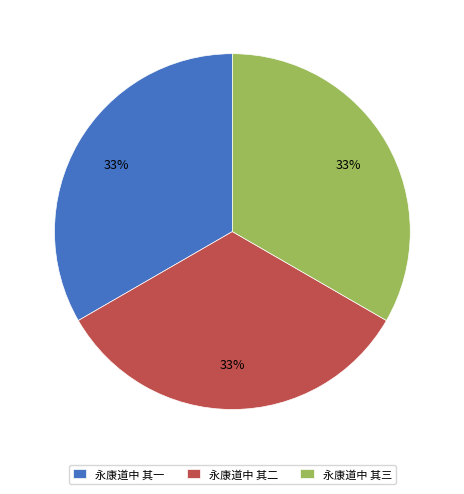

To the nearest percent, what is the combined percentage of 永康道中 其二 and 永康道中 其一?

67%